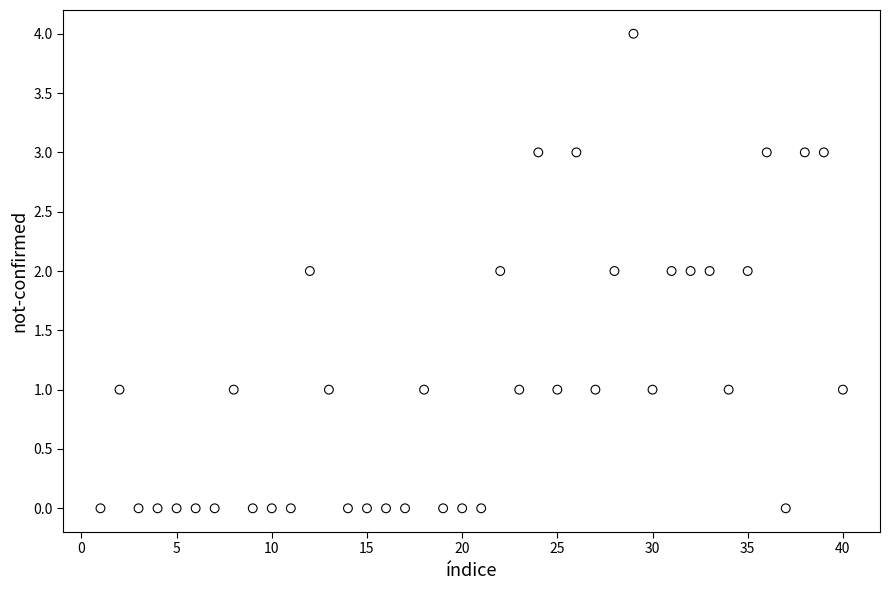

What is the range of X values (max minus min)?

39